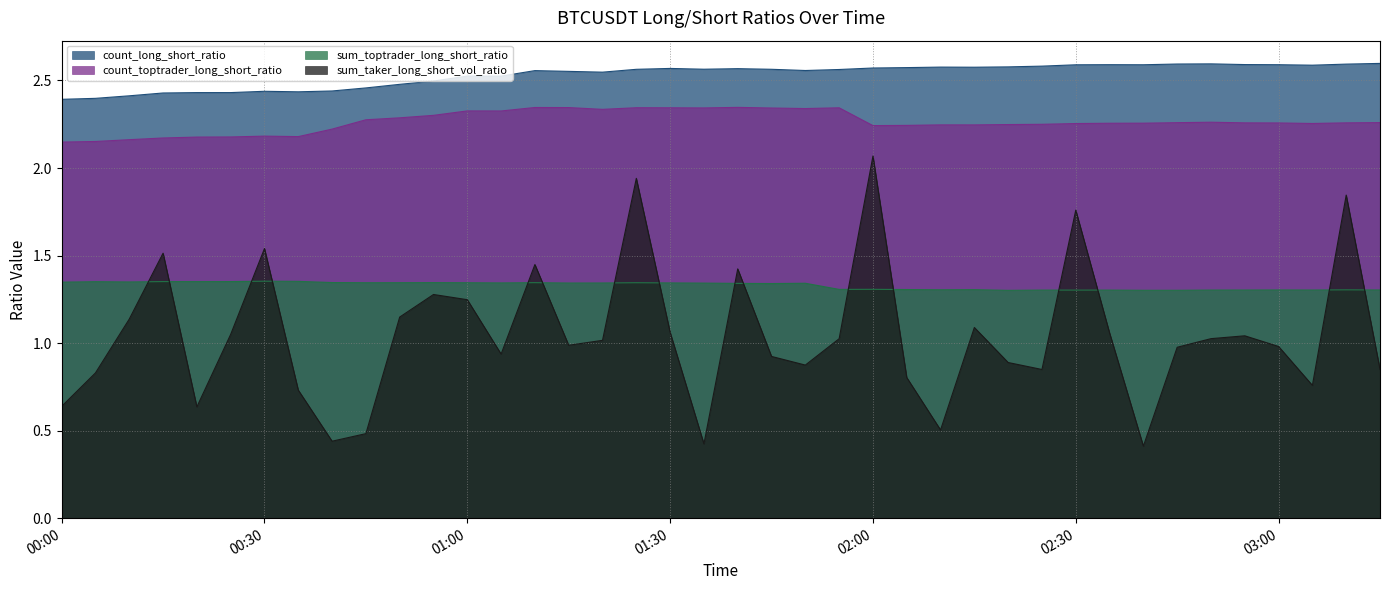

What is the approximate value of sum_taker_long_short_vol_ratio at 2023-08-17 01:25?

1.9